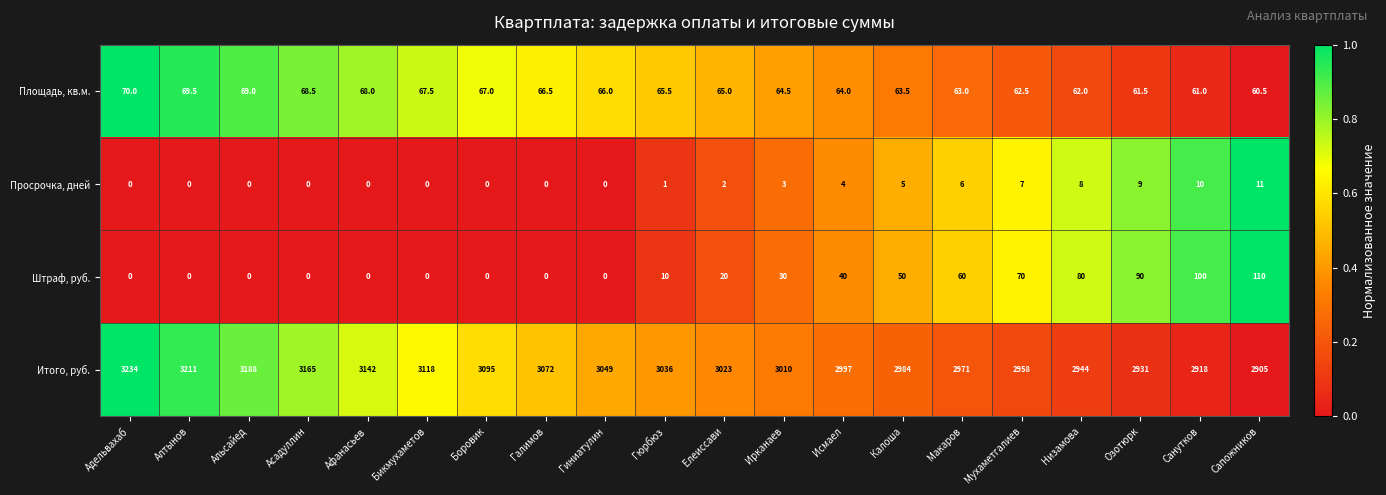

What value does the Штраф, руб. series have at Исмаел?

40.0